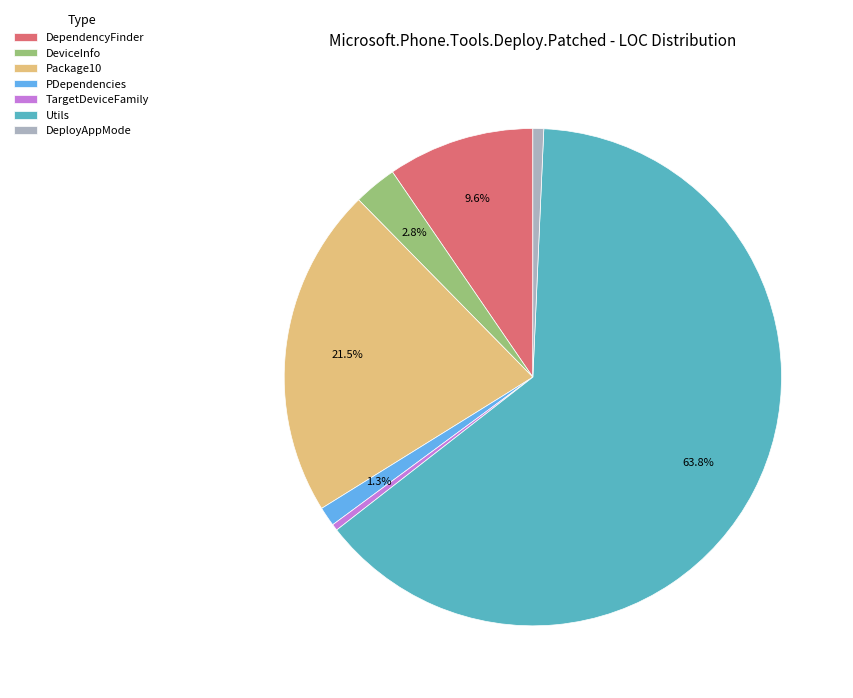

What is the largest slice in the pie chart?

Utils